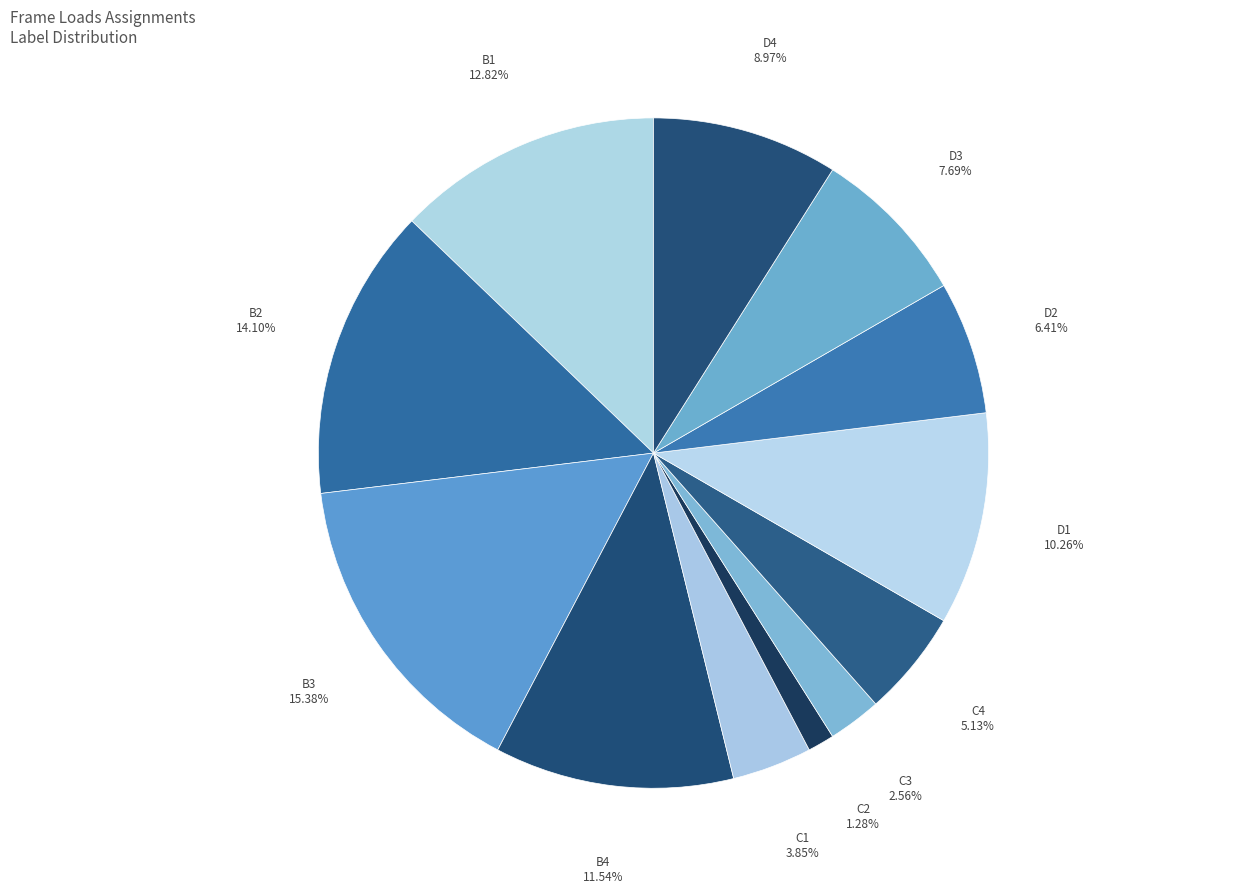

Is C3 the majority of the pie?

No